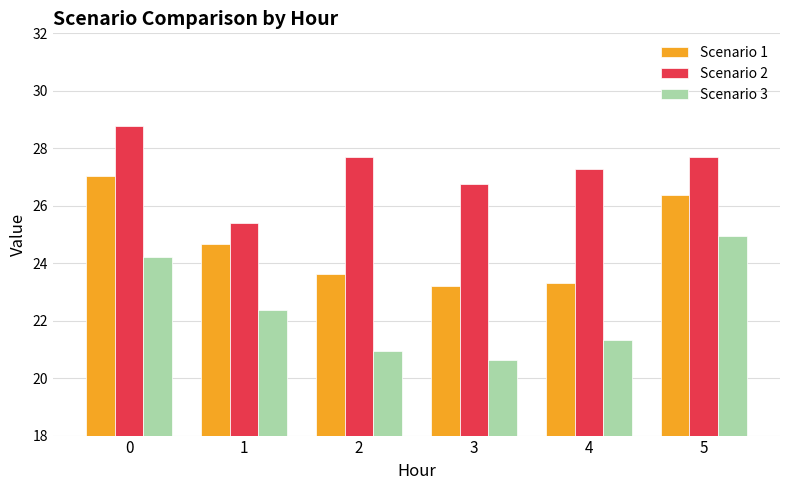

At 1, list the series in order from largest to smallest.

Scenario 2, Scenario 1, Scenario 3